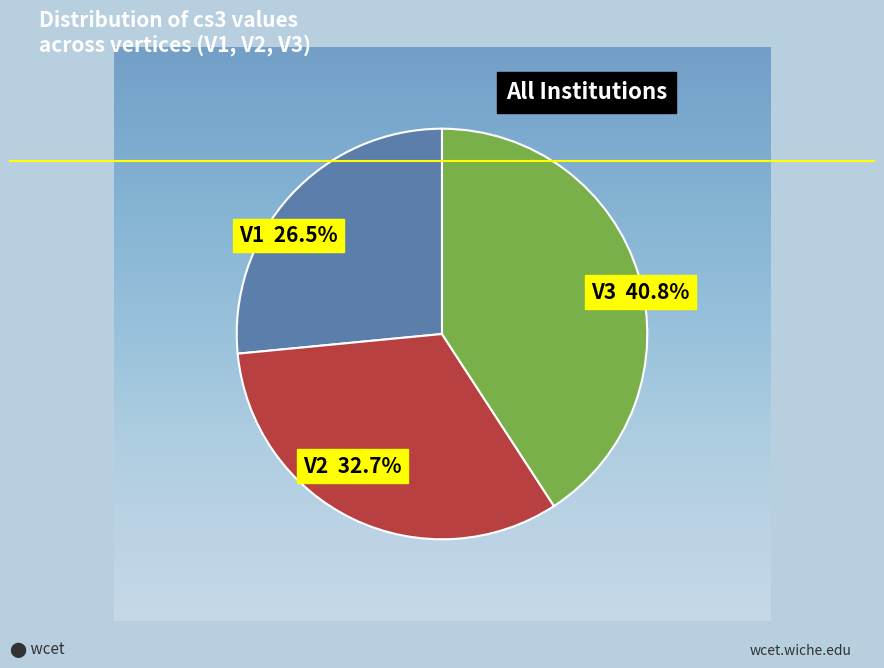

Does any single category account for the majority?

No